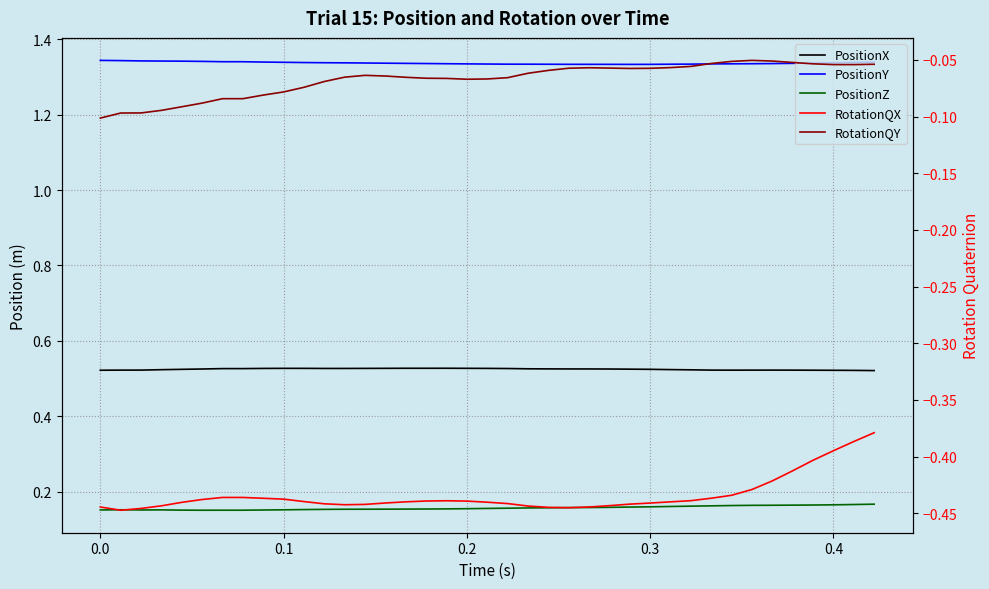

Count the number of categories in the chart.

40